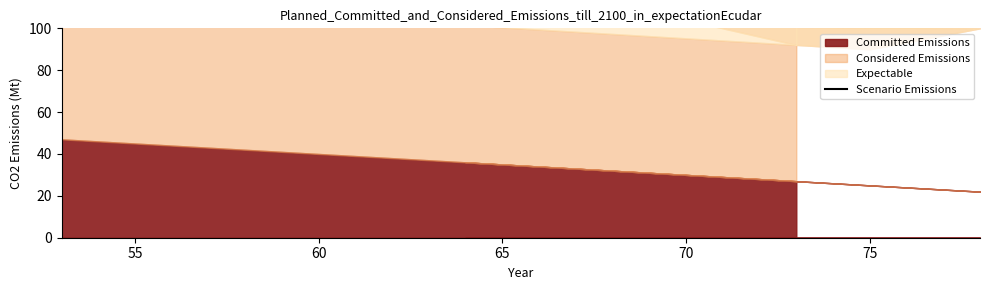

What is the approximate value at 60?

136